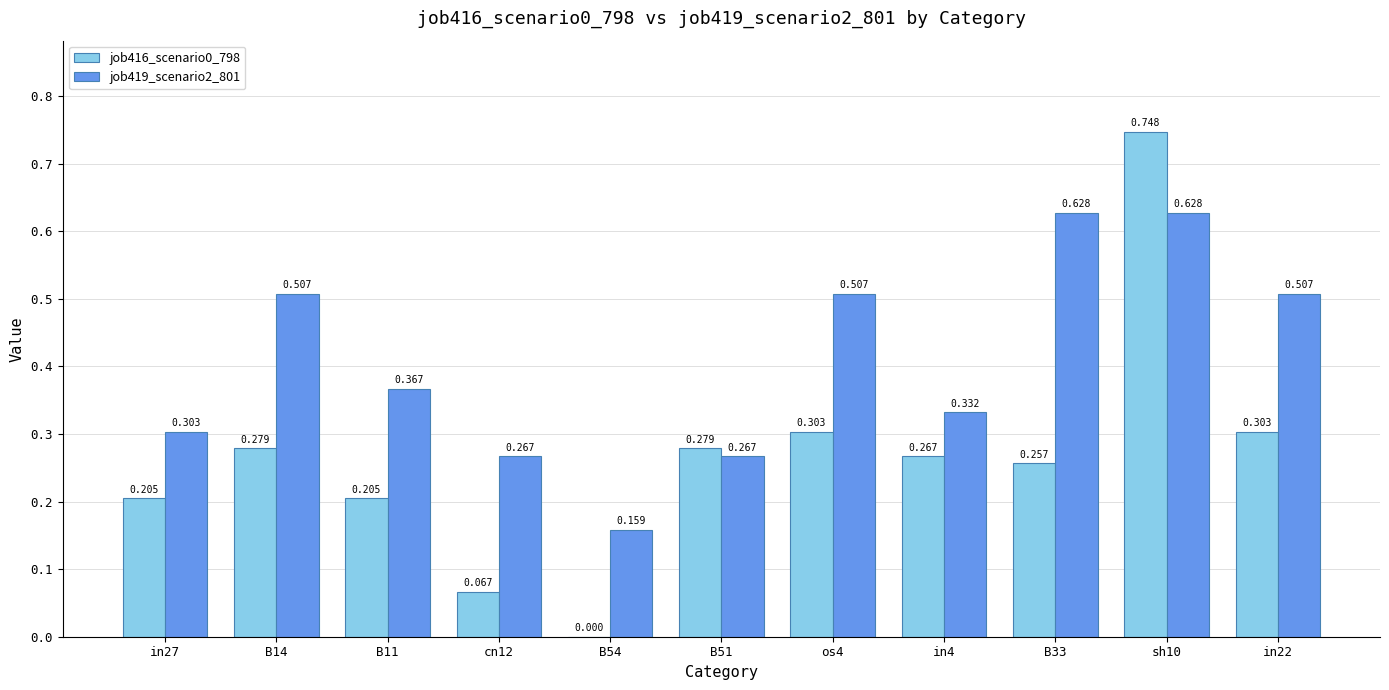

Is the value of job416_scenario0_798 at B54 greater than the value of job419_scenario2_801 at in22?

No